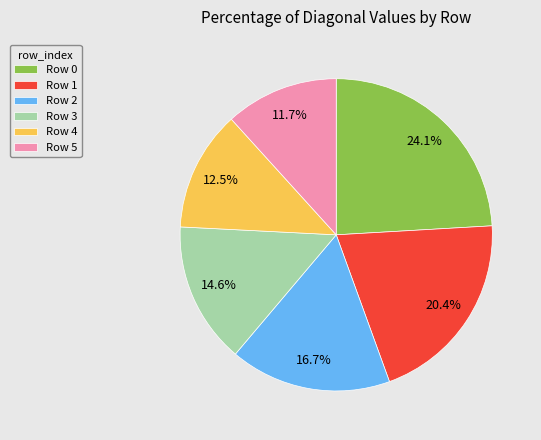

How many segments does this pie chart have?

6